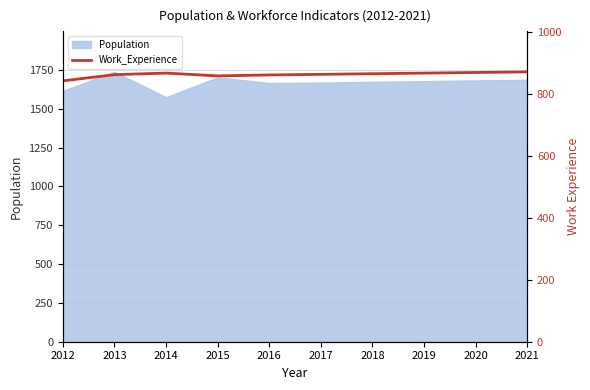

What is the maximum value for Population?

1738